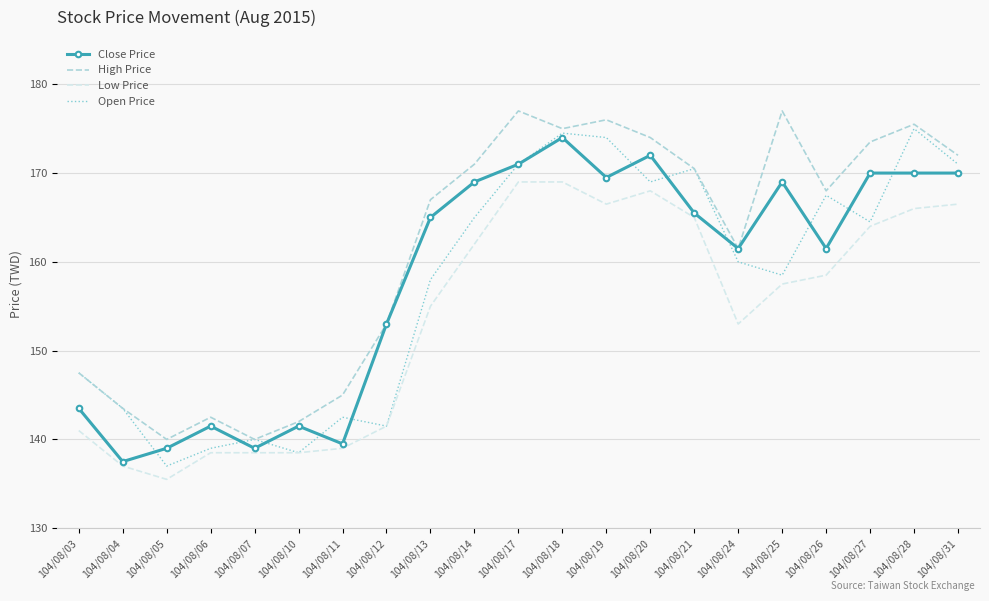

True or false: High Price has a value of 171.0 at 104/08/14.

True